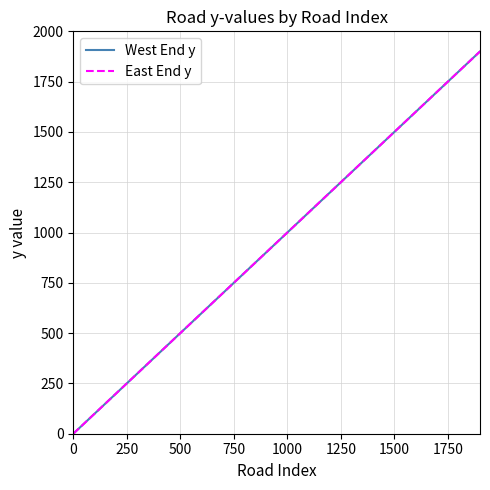

Which series has the largest total across all categories?

West End y